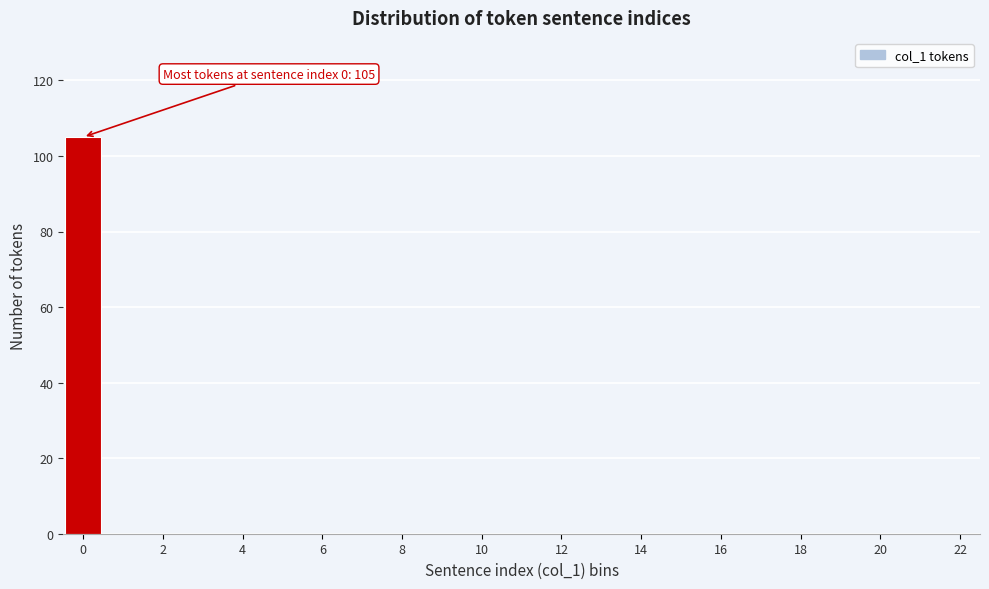

Which range on the x-axis has the tallest bar?

-0.5 to 0.5